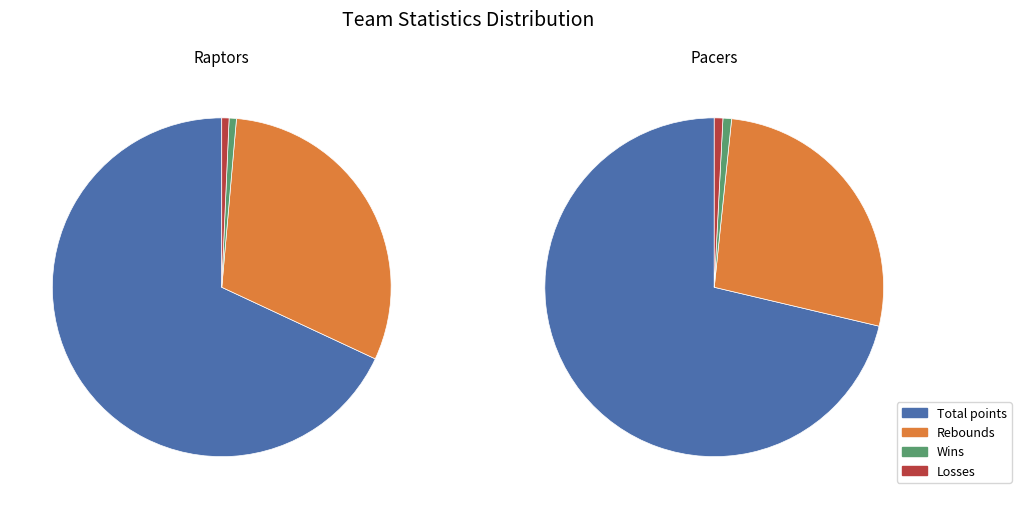

Is it true that Pacers is 39% of the pie?

False